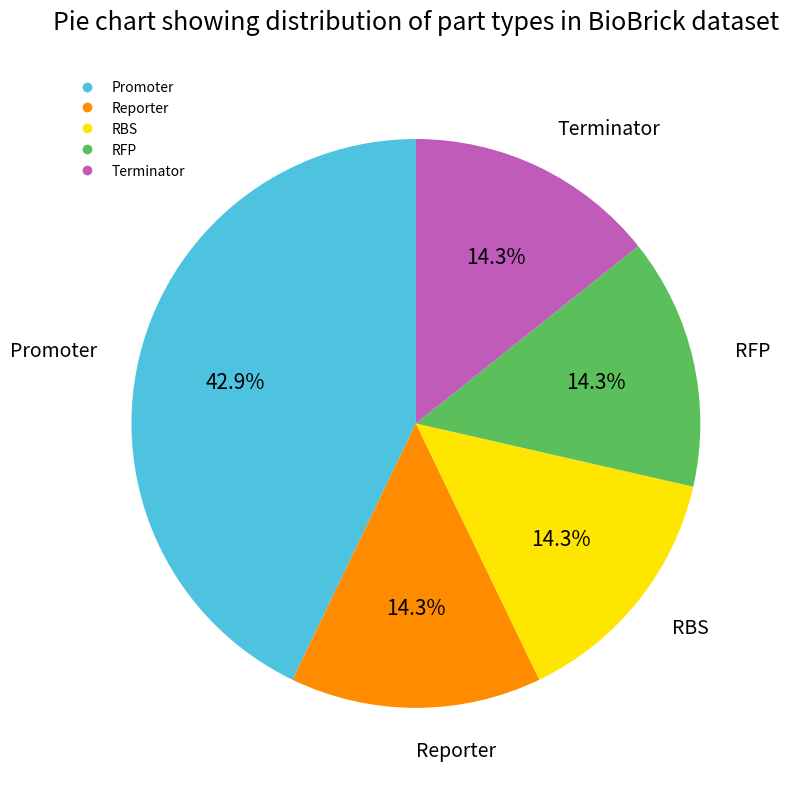

Approximately how many times larger is the value at RBS compared to Promoter?

0.3